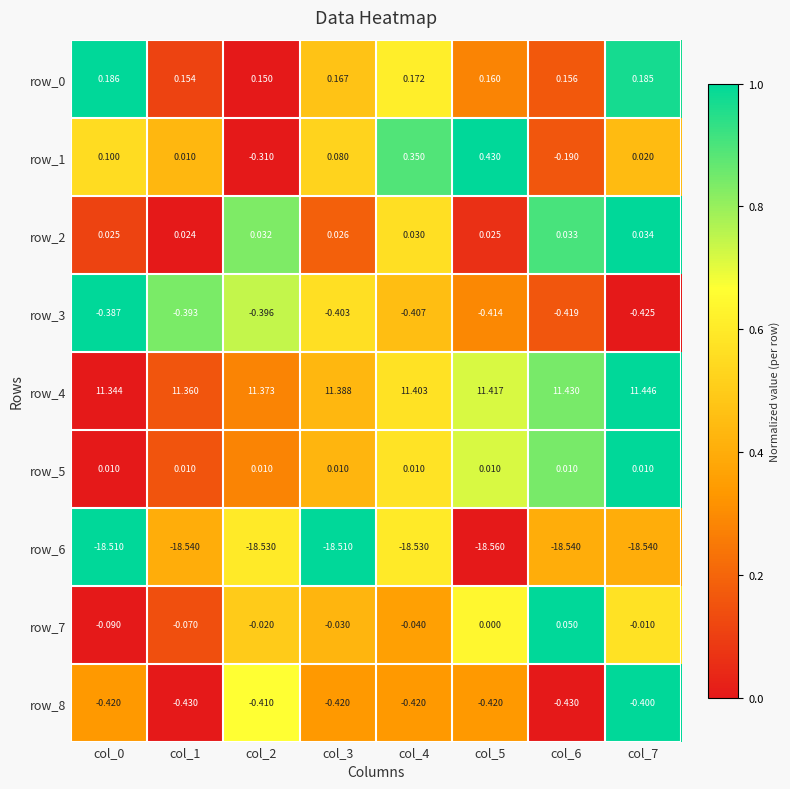

Is the value of row_5 at col_2 greater than the value of row_0 at col_3?

No